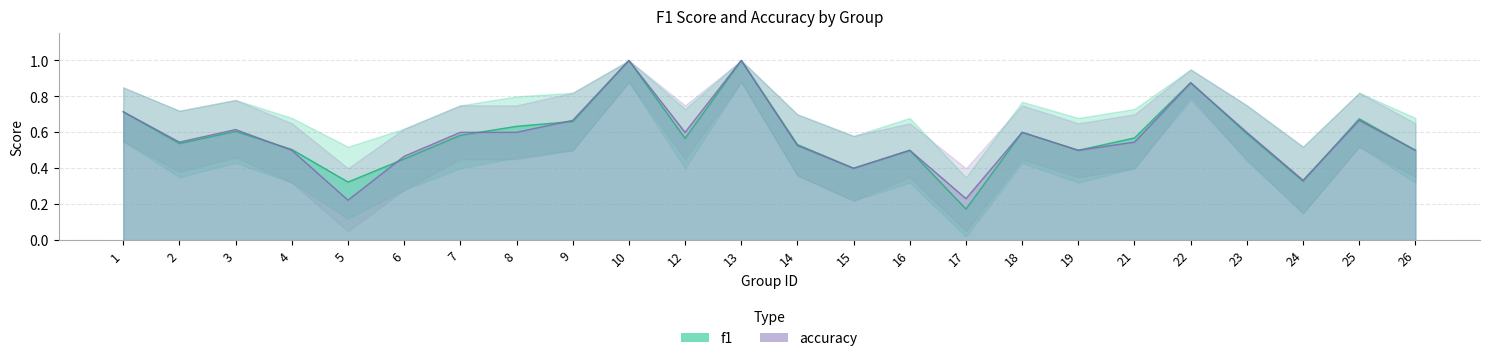

Reading left to right, transcribe all the data shown in this chart.

f1: 1=0.7	2=0.5	3=0.6	4=0.5	5=0.3	6=0.5	7=0.6	8=0.6	9=0.7	10=1.0	12=0.6	13=1.0	14=0.5	15=0.4	16=0.5	17=0.2	18=0.6	19=0.5	21=0.6	22=0.9	23=0.6	24=0.3	25=0.7	26=0.5
accuracy: 1=0.7	2=0.5	3=0.6	4=0.5	5=0.2	6=0.5	7=0.6	8=0.6	9=0.7	10=1.0	12=0.6	13=1.0	14=0.5	15=0.4	16=0.5	17=0.2	18=0.6	19=0.5	21=0.5	22=0.9	23=0.6	24=0.3	25=0.7	26=0.5